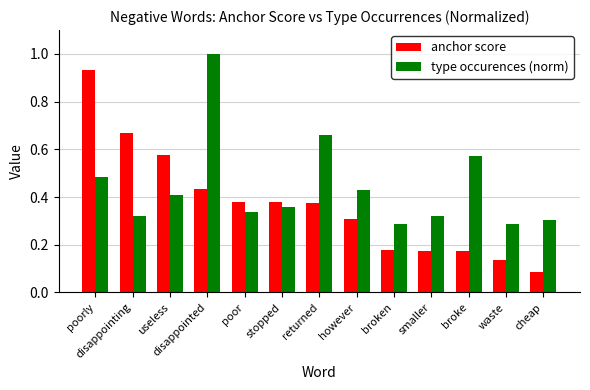

What is the difference between the maximum and second lowest values in the anchor score series?

0.8